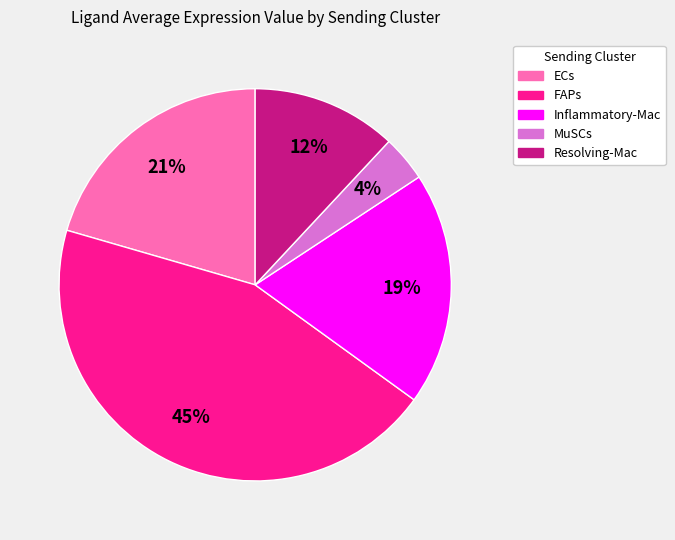

How many segments does this pie chart have?

5